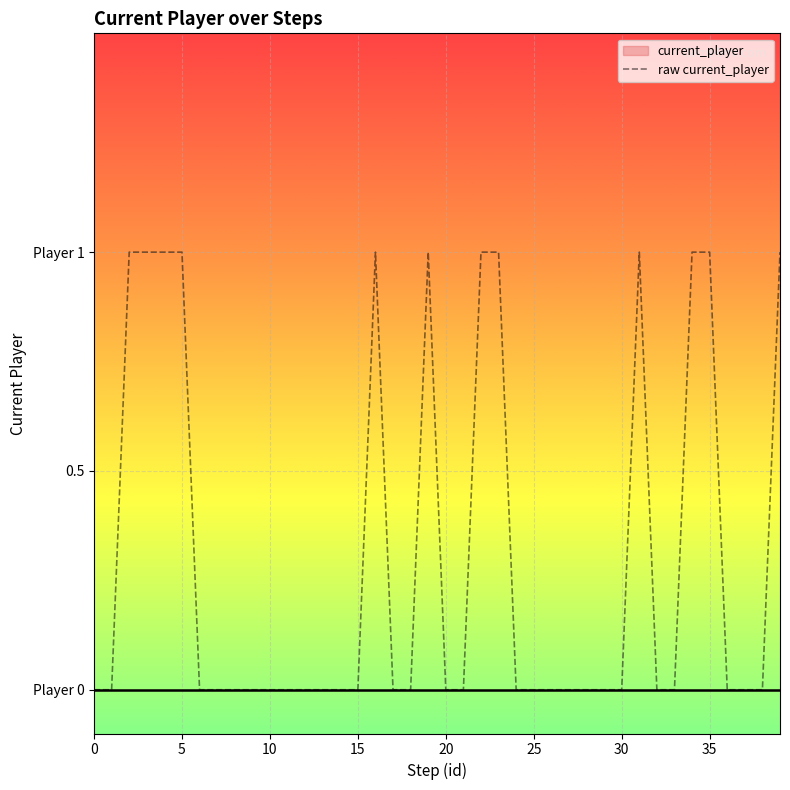

What is the value of the 6th point from the left?

1